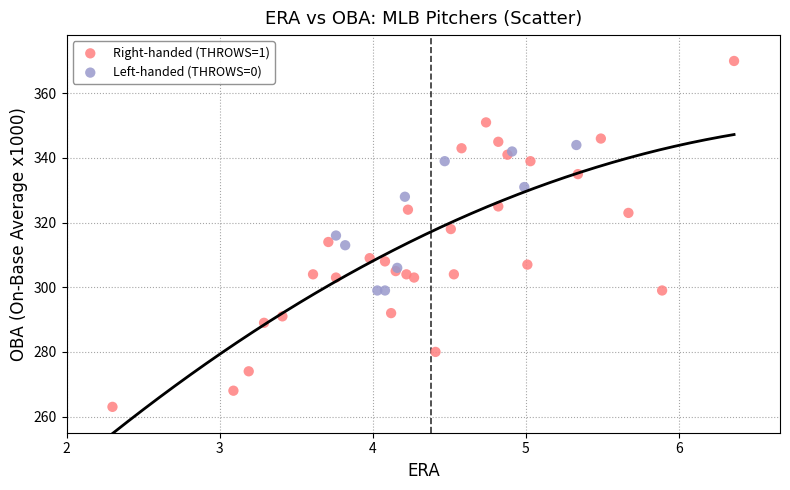

What are all the series names shown in the legend?

Right-handed (THROWS=1), Left-handed (THROWS=0)